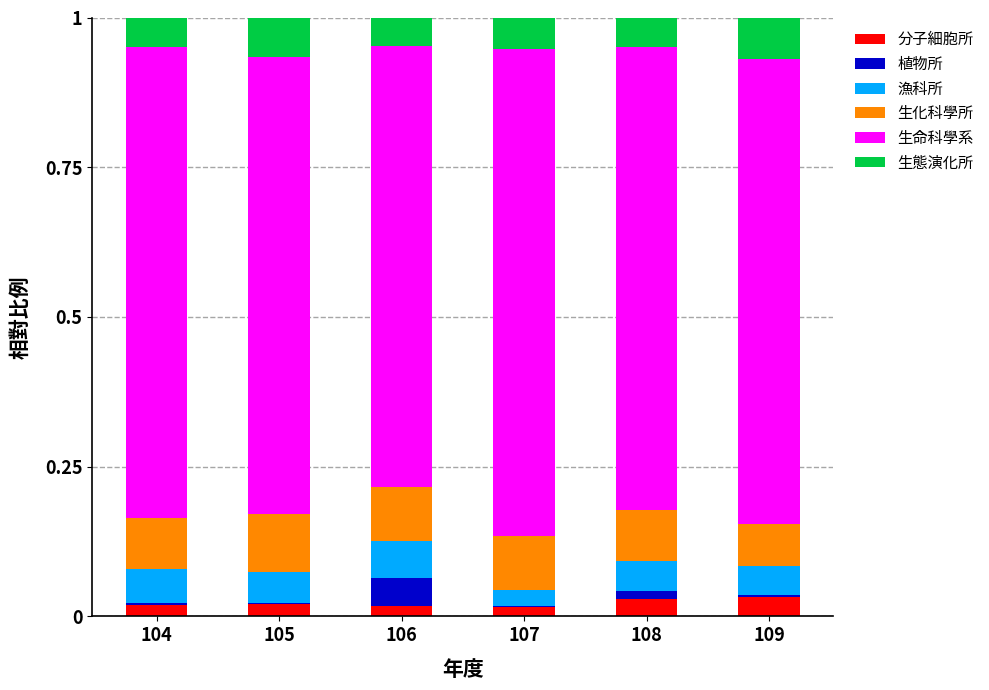

At which category is the sum across all series the highest?

104